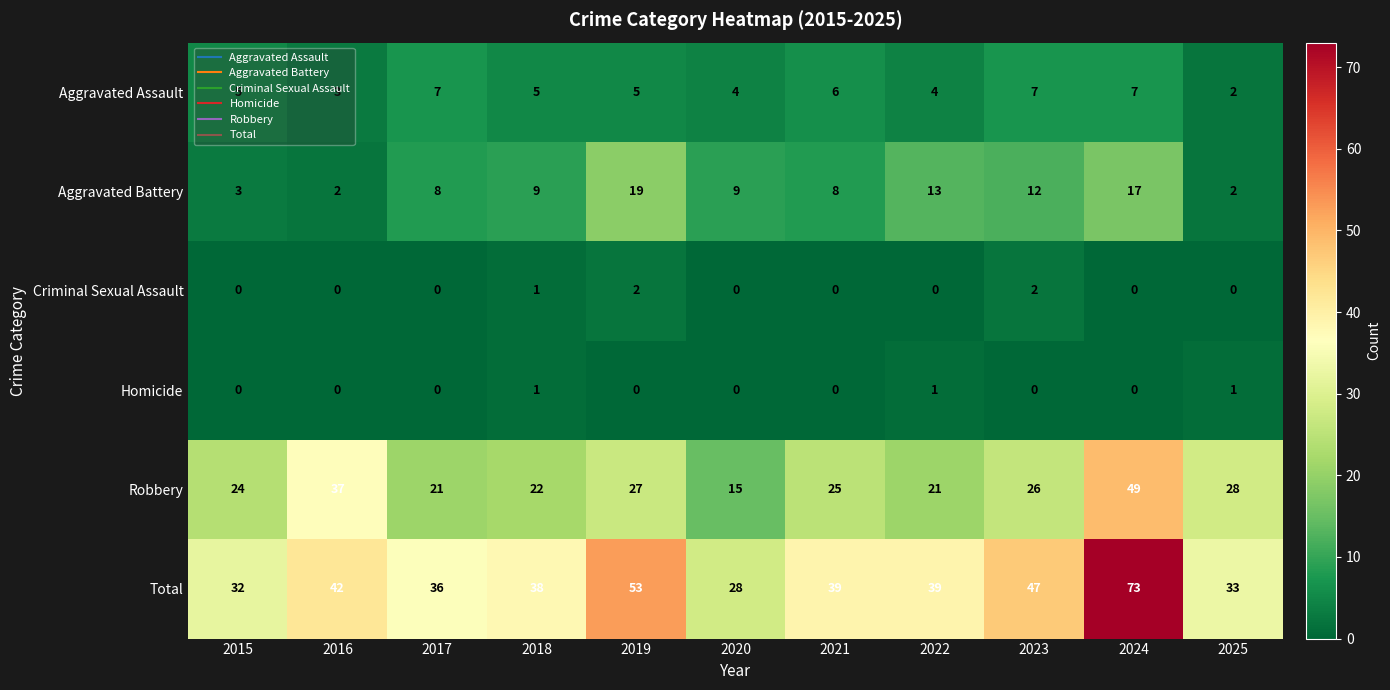

At which category is the sum across all series the highest?

2024